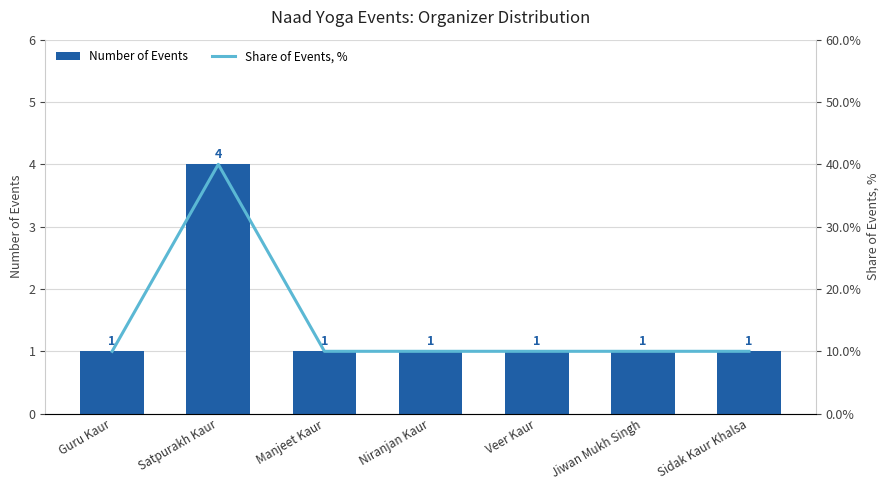

What are all the series names shown in the legend?

Number of Events, Share of Events, %